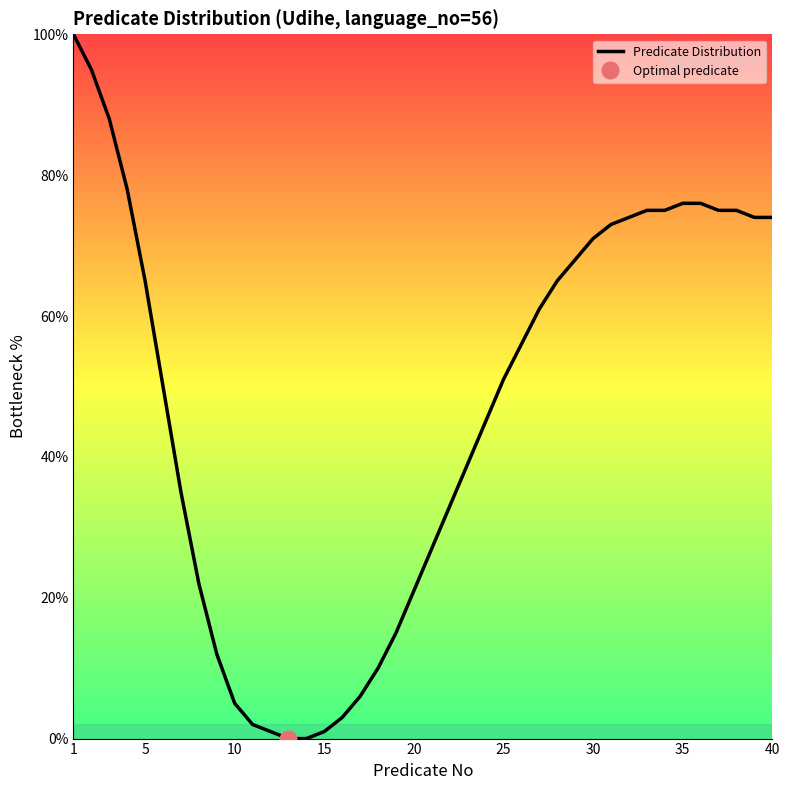

What is the maximum value for Predicate Distribution?

100